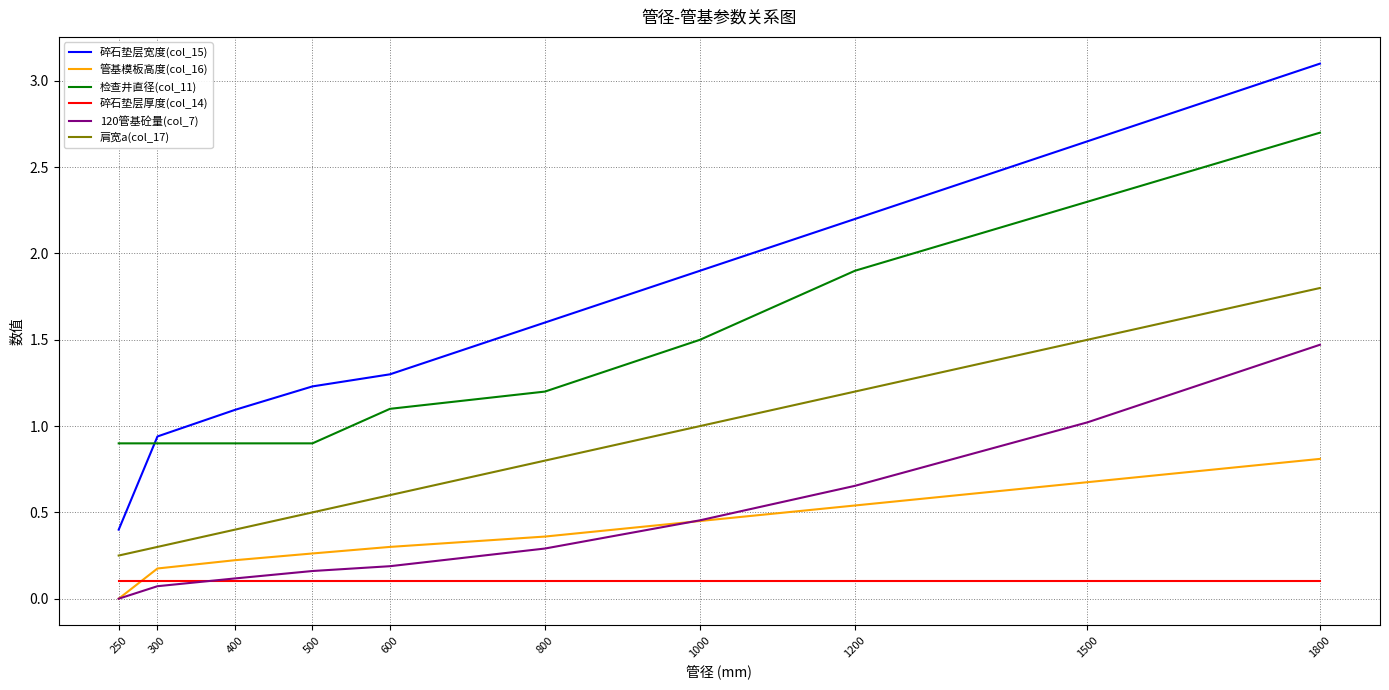

What is the greatest value displayed?

3.1